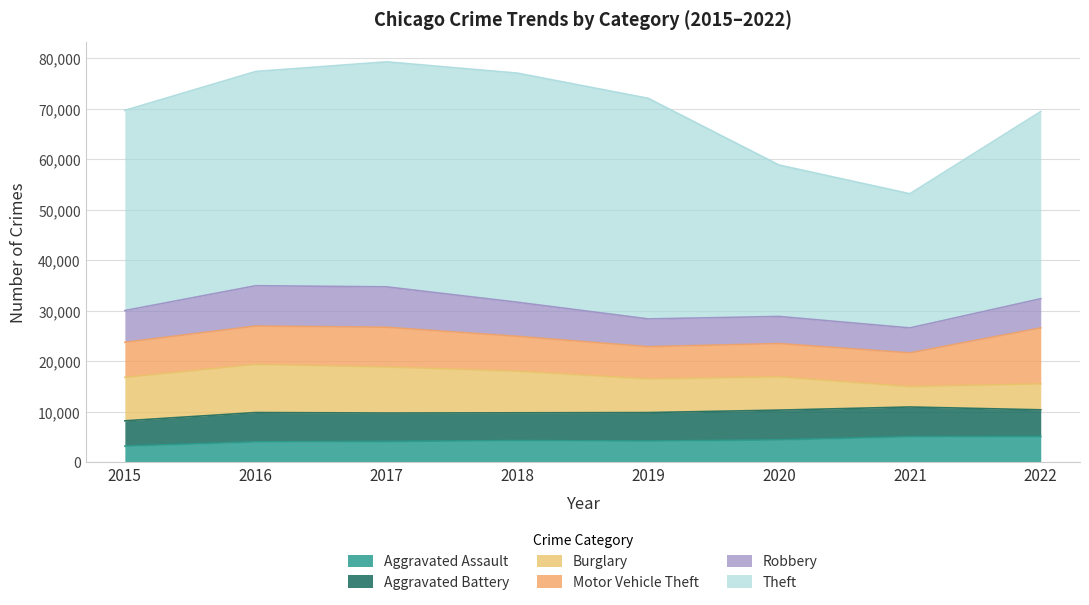

At 2015, list the series in order from largest to smallest.

Theft, Burglary, Motor Vehicle Theft, Robbery, Aggravated Battery, Aggravated Assault